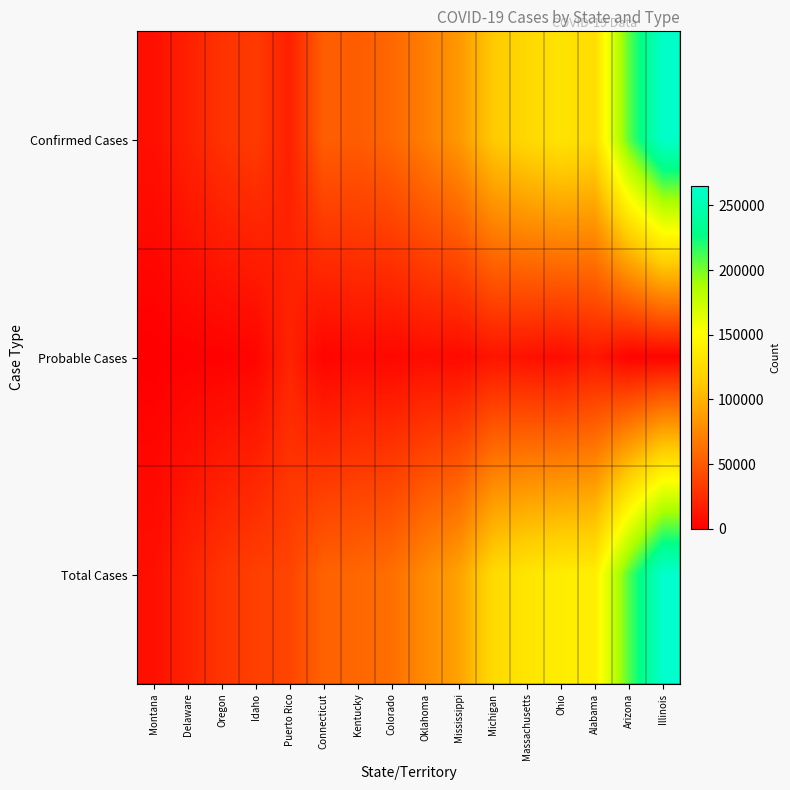

Which series changed the most between Mississippi and Michigan?

Total Cases